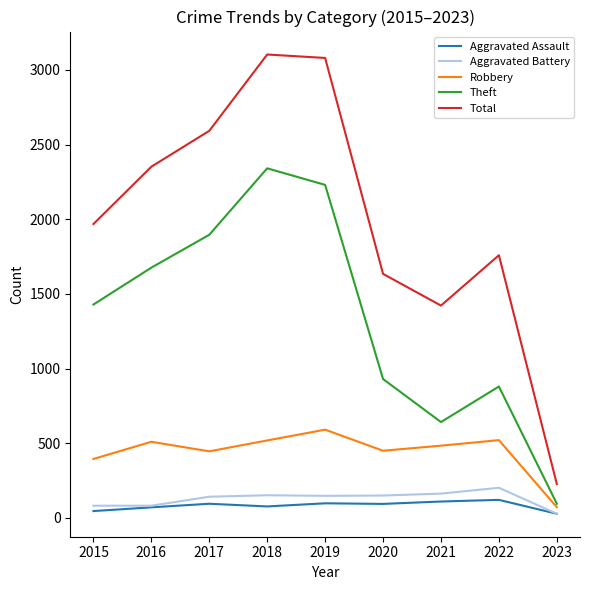

Which series has the largest total across all categories?

Total